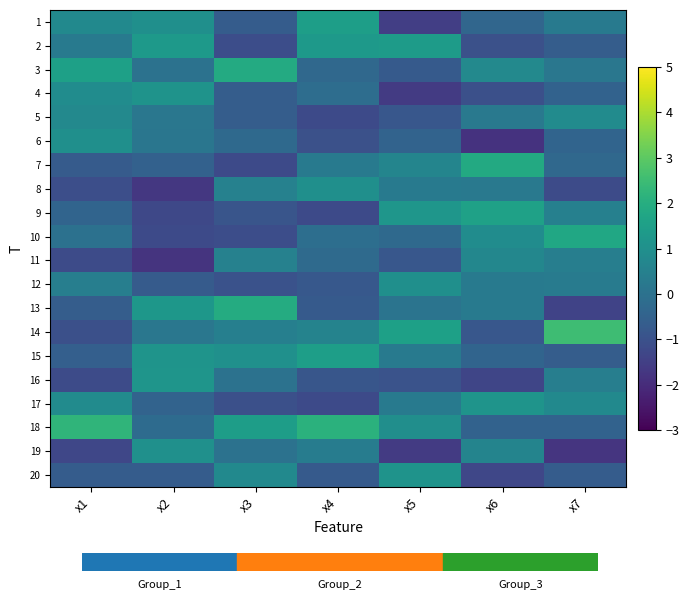

Reading left to right, what are all the values shown in this chart?

1: x1=0.8	x2=1.0	x3=-0.7	x4=1.5	x5=-1.5	x6=-0.4	x7=0.3
2: x1=0.3	x2=1.3	x3=-1.1	x4=1.3	x5=1.4	x6=-1.0	x7=-0.6
3: x1=1.5	x2=0.0	x3=1.9	x4=-0.3	x5=-0.7	x6=0.8	x7=0.2
4: x1=0.9	x2=1.1	x3=-0.6	x4=-0.1	x5=-1.6	x6=-1.0	x7=-0.5
5: x1=0.8	x2=0.2	x3=-0.6	x4=-1.2	x5=-0.8	x6=0.2	x7=0.9
6: x1=1.0	x2=0.1	x3=-0.3	x4=-1.0	x5=-0.4	x6=-1.8	x7=-0.4
7: x1=-0.7	x2=-0.5	x3=-1.2	x4=0.3	x5=0.6	x6=1.9	x7=-0.3
8: x1=-1.1	x2=-1.7	x3=0.5	x4=1.0	x5=0.3	x6=0.2	x7=-1.2
9: x1=-0.4	x2=-1.3	x3=-0.9	x4=-1.2	x5=1.2	x6=1.6	x7=0.5
10: x1=-0.0	x2=-1.2	x3=-1.1	x4=-0.1	x5=-0.3	x6=0.9	x7=1.8
11: x1=-1.2	x2=-1.8	x3=0.5	x4=-0.2	x5=-0.8	x6=0.7	x7=0.4
12: x1=0.4	x2=-0.7	x3=-1.0	x4=-0.8	x5=1.0	x6=0.3	x7=0.3
13: x1=-0.6	x2=1.2	x3=1.9	x4=-0.7	x5=0.1	x6=0.3	x7=-1.4
14: x1=-1.1	x2=0.2	x3=0.5	x4=0.6	x5=1.5	x6=-0.8	x7=2.5
15: x1=-0.6	x2=1.2	x3=1.0	x4=1.5	x5=0.3	x6=-0.4	x7=-0.6
16: x1=-1.2	x2=1.2	x3=0.0	x4=-0.9	x5=-1.0	x6=-1.3	x7=0.4
17: x1=0.9	x2=-0.5	x3=-1.1	x4=-1.2	x5=0.3	x6=1.1	x7=0.8
18: x1=2.2	x2=-0.2	x3=1.5	x4=2.1	x5=1.0	x6=-0.5	x7=-0.5
19: x1=-1.3	x2=1.0	x3=0.0	x4=0.4	x5=-1.6	x6=0.6	x7=-1.8
20: x1=-0.7	x2=-0.7	x3=0.8	x4=-0.7	x5=1.1	x6=-1.3	x7=-0.7